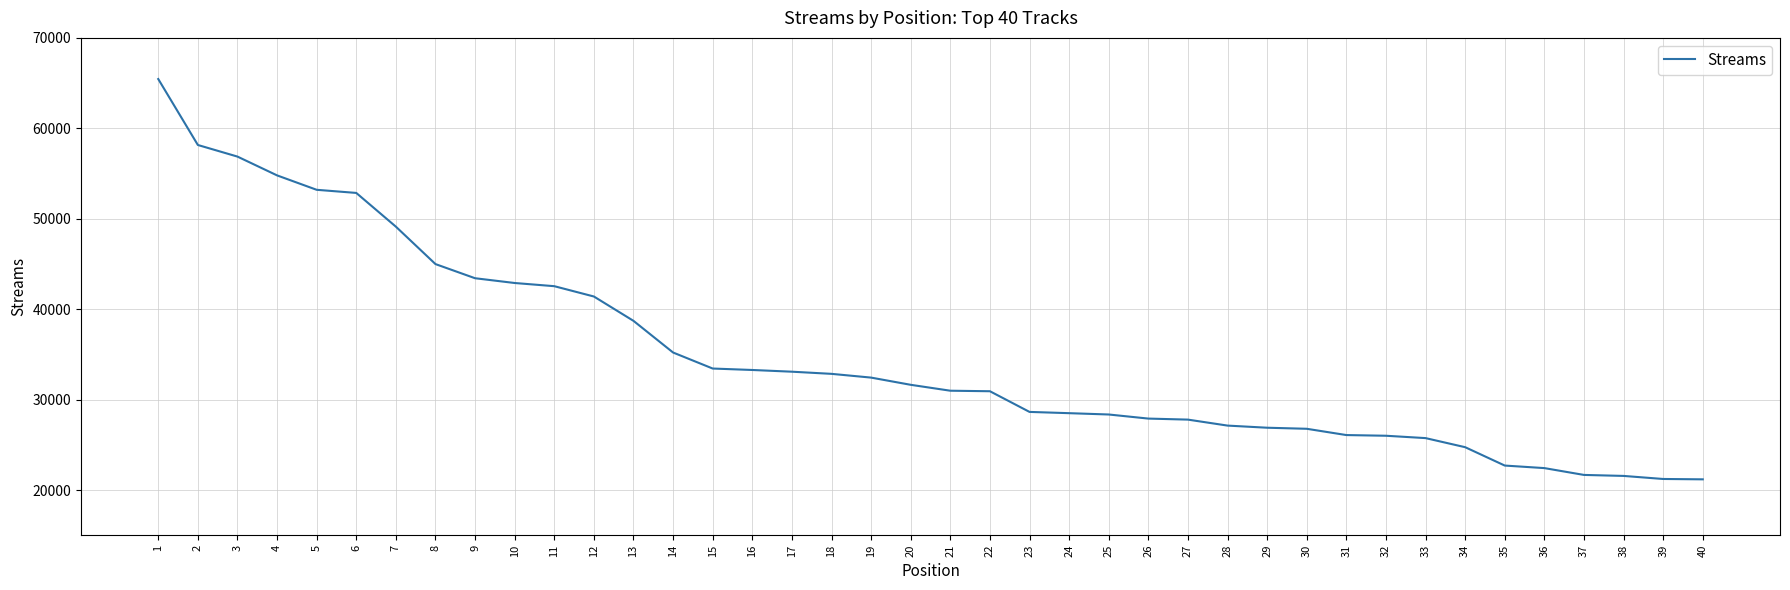

Is this an area chart (filled region under the line)?

No